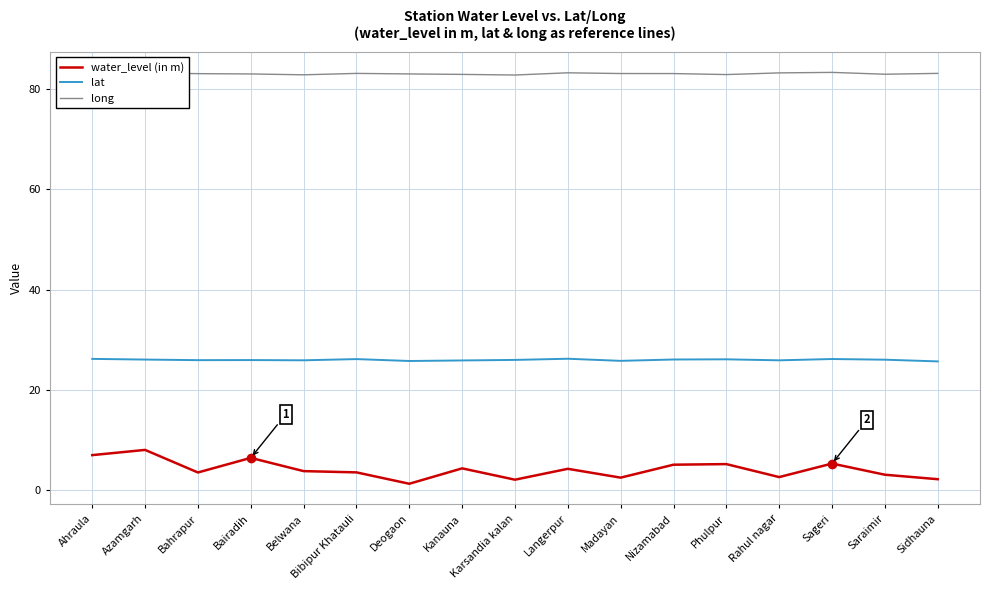

What position from the left is Phulpur?

13